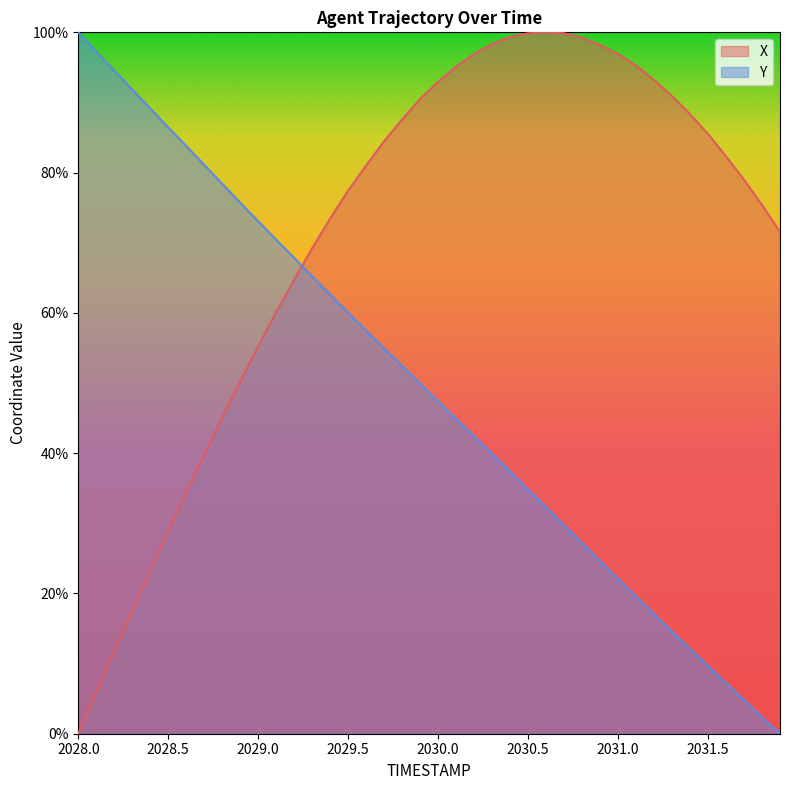

Which series ends up on top after the final intersection of X and Y?

X